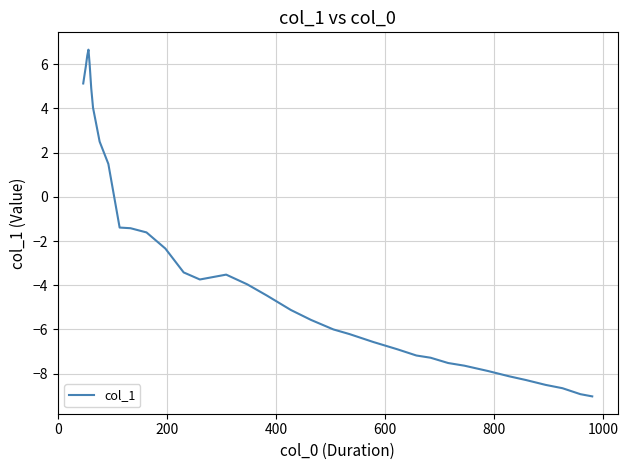

What is the sum of all values?

-104.9